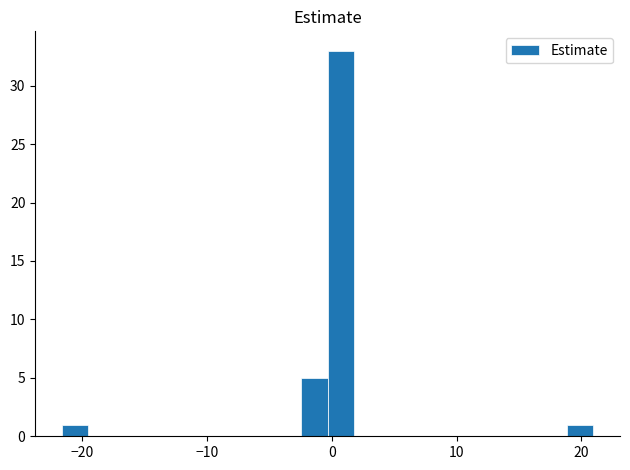

Around what value on the x-axis is the tallest bar? Give the approximate position of its centre, as read against the axis.

1